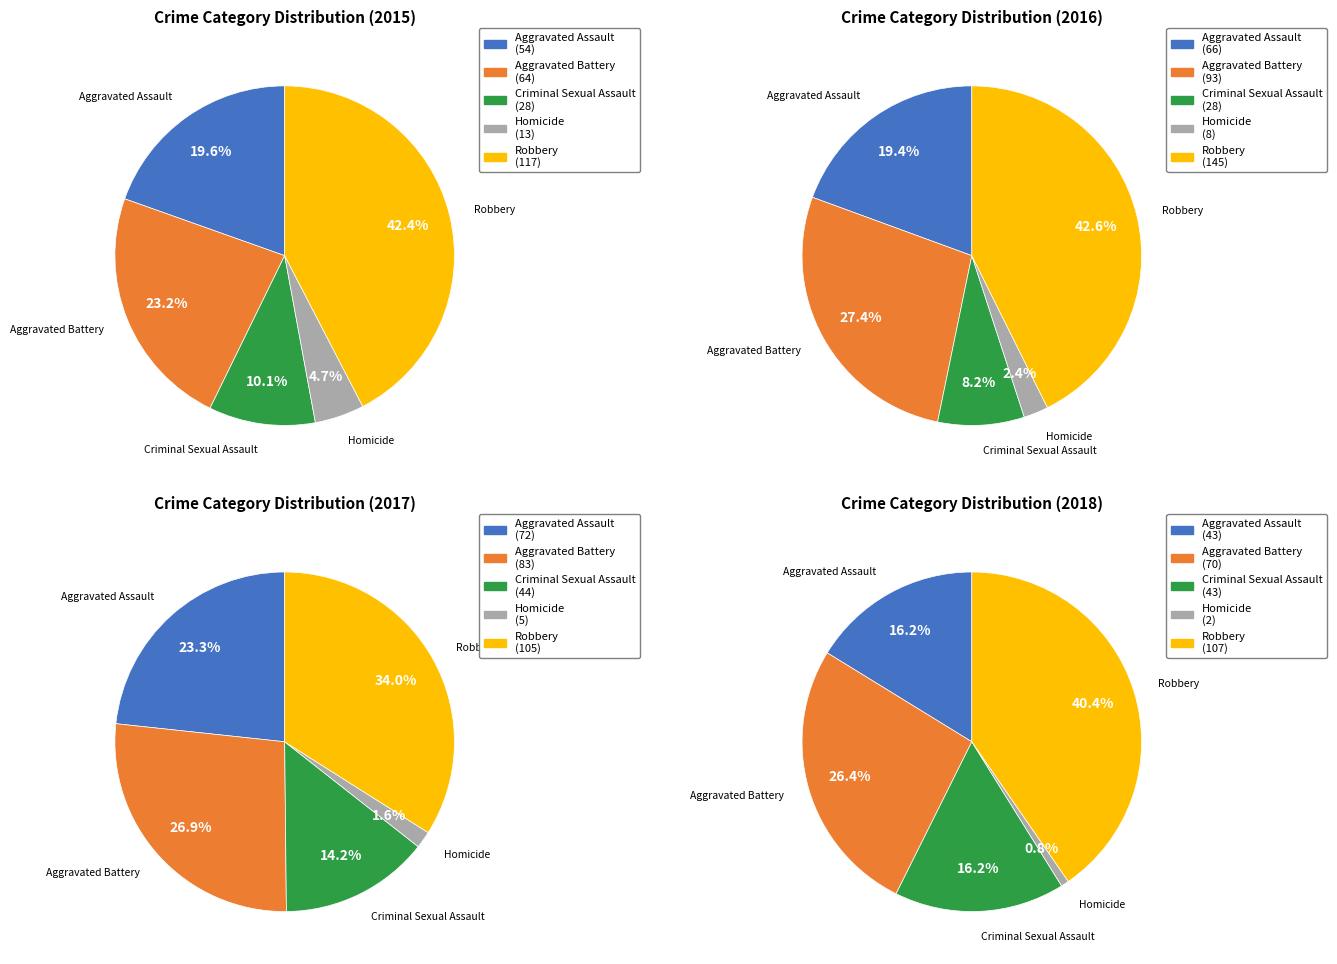

To the nearest percent, what is the combined percentage of Robbery and Aggravated Assault?

62%